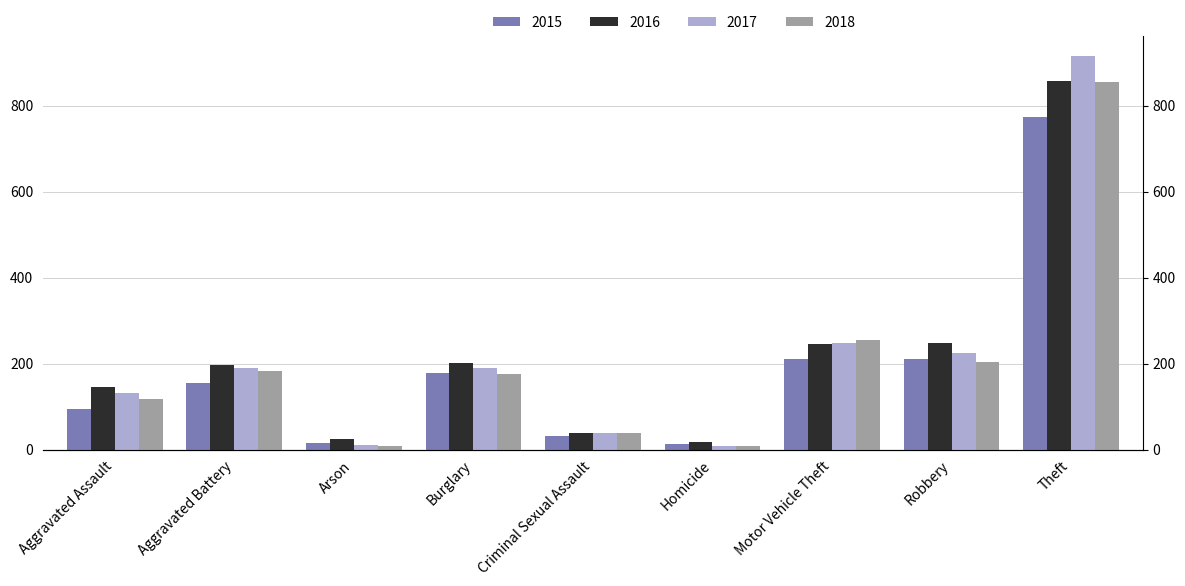

What is the total value across all series at Aggravated Battery?

724